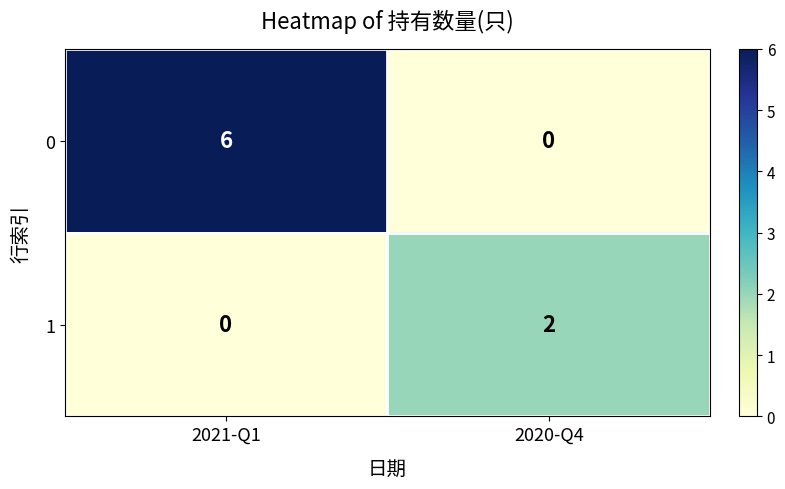

At which category is the sum across all series the highest?

2021-Q1